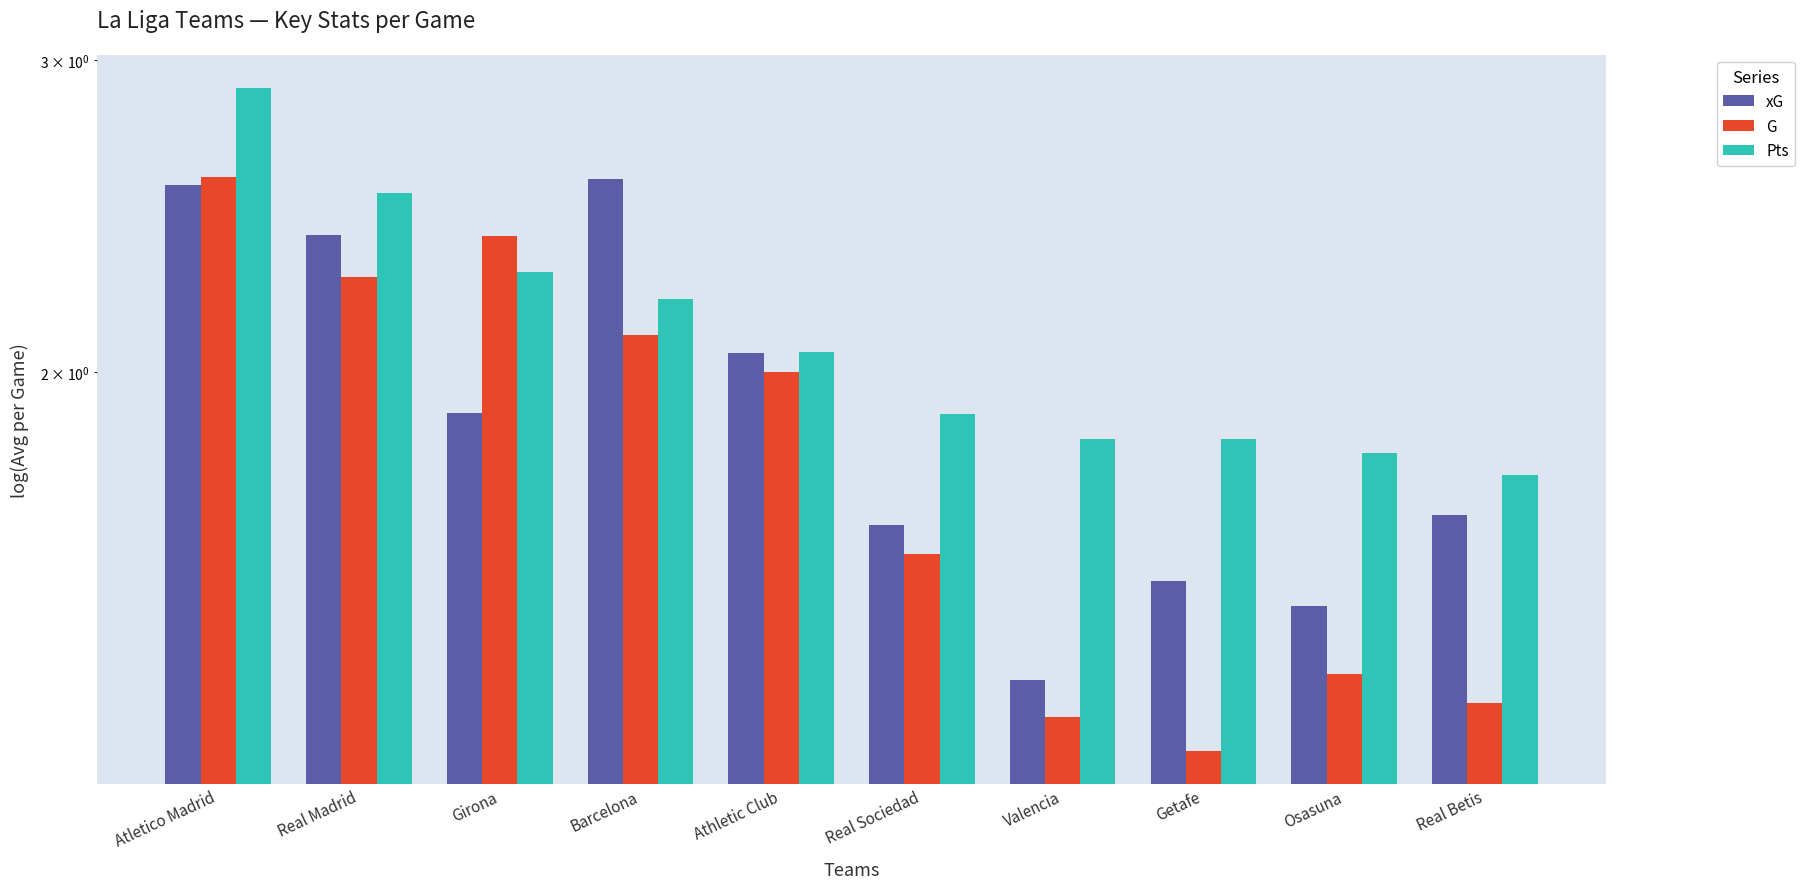

The xG series shows 0.8 at Valencia. True or false?

False